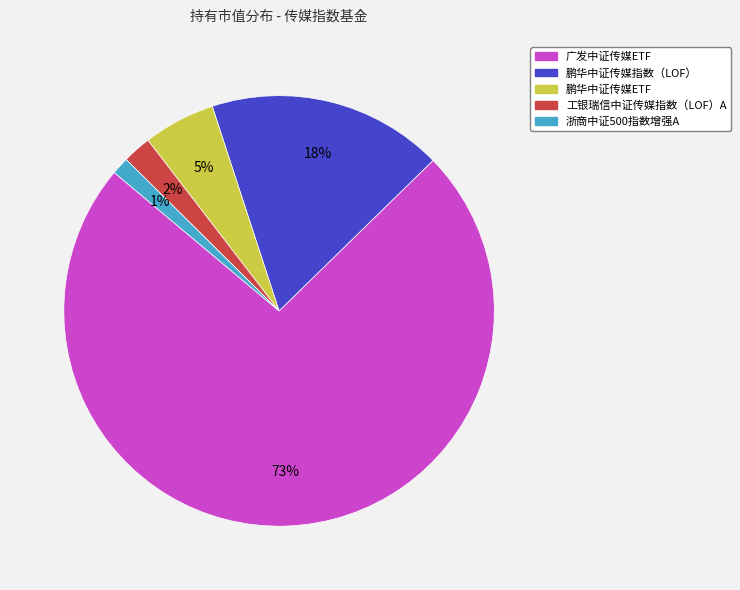

Does 鹏华中证传媒ETF account for over 50% of the chart?

No